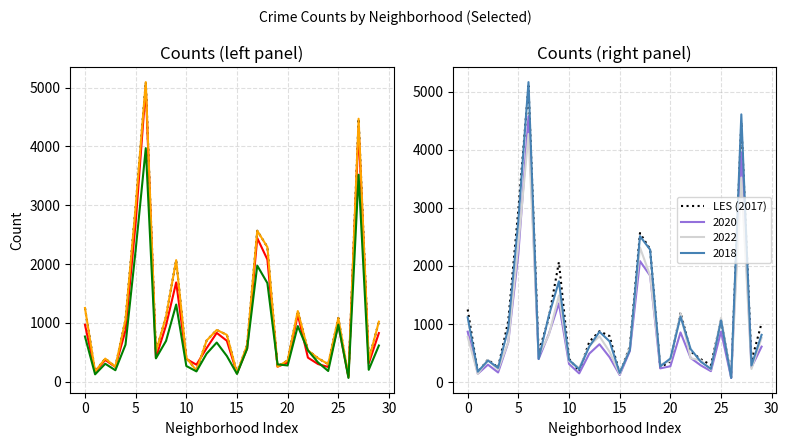

The value at 14 is 795. True or false?

True